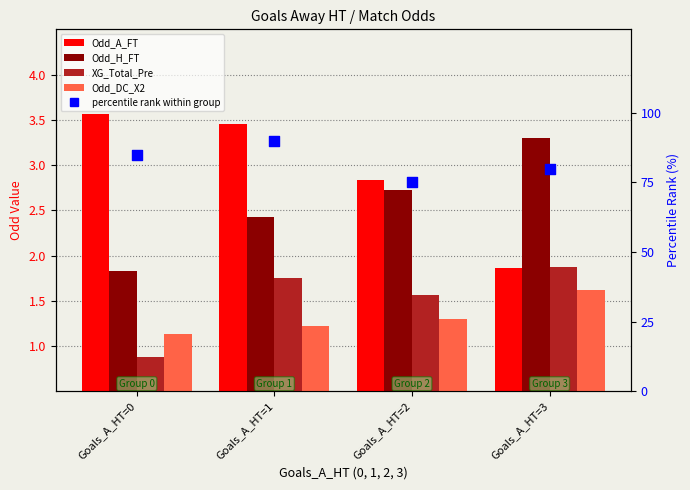

What is the total value across all series at Goals_A_HT=0?

92.4